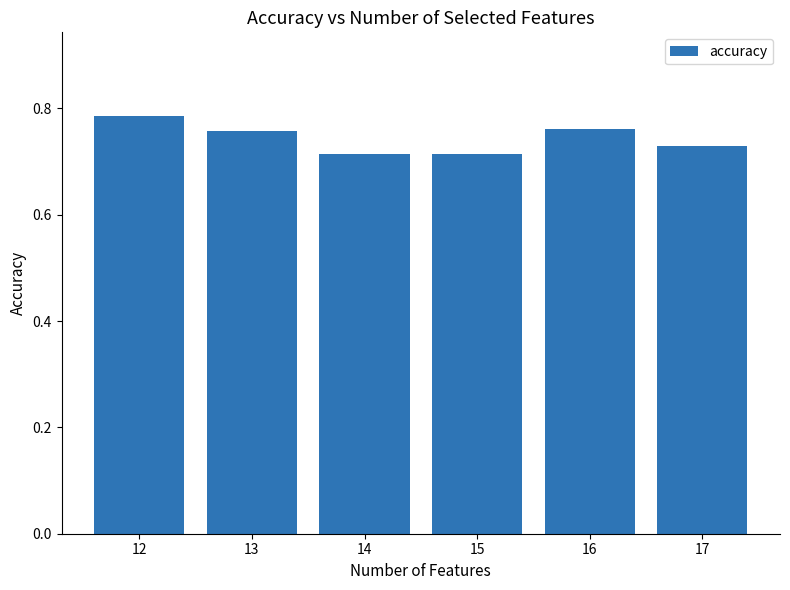

What is the sum of all values?

4.5